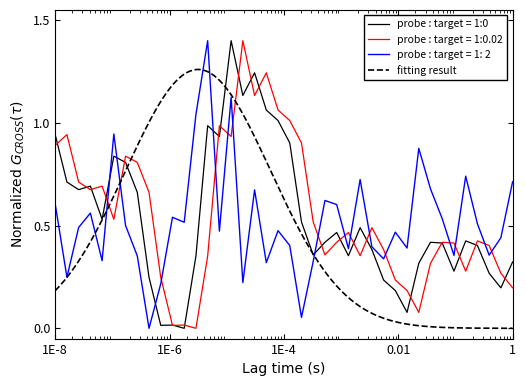

What is the highest value of the probe : target = 1: 2 series?

1.4